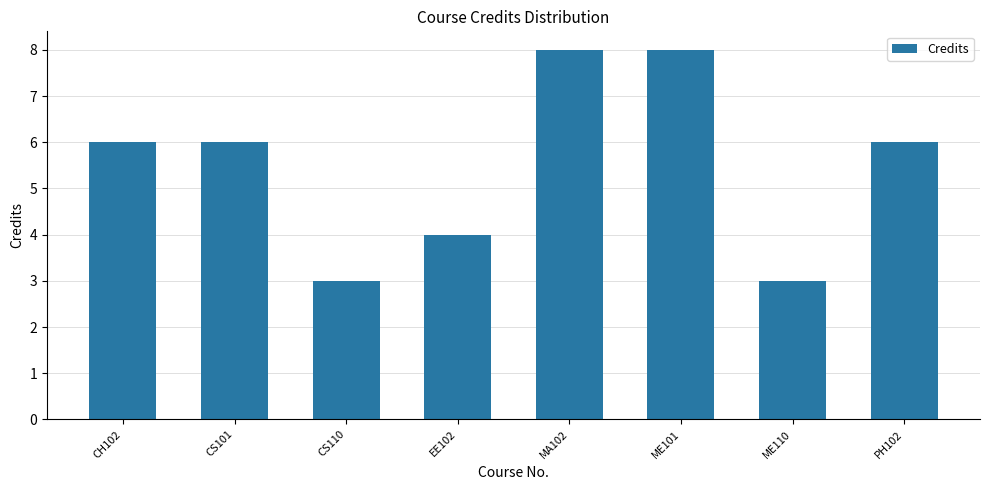

What is the smallest value displayed?

3